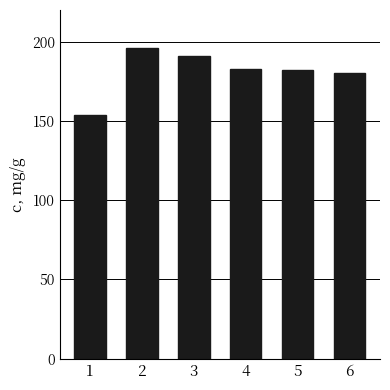

How many values are below 183?

3